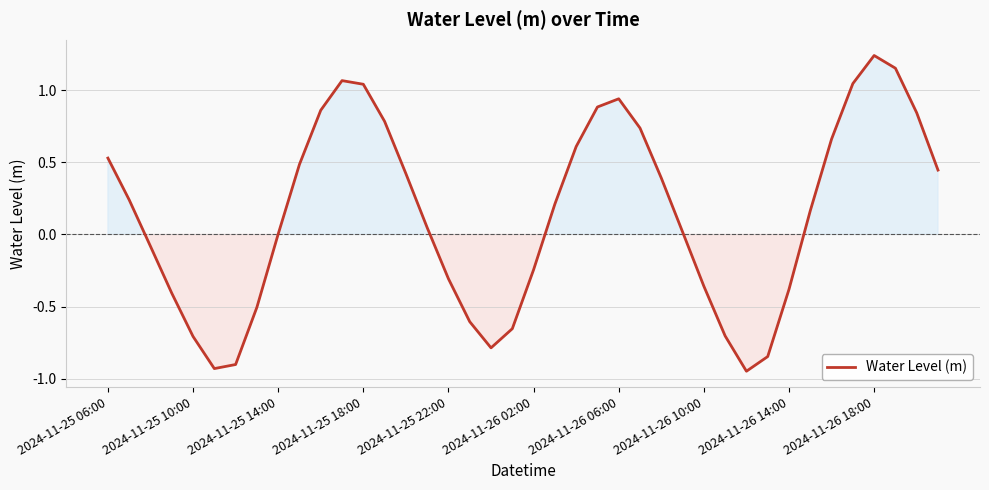

What is the difference between the second highest and minimum values?

2.1